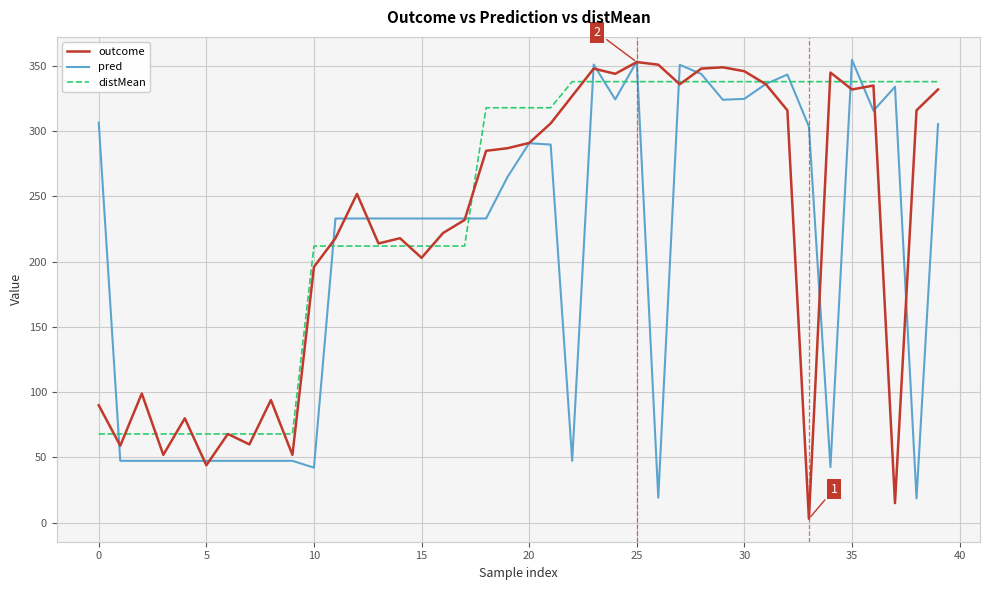

What is the minimum value for distMean?

68.0